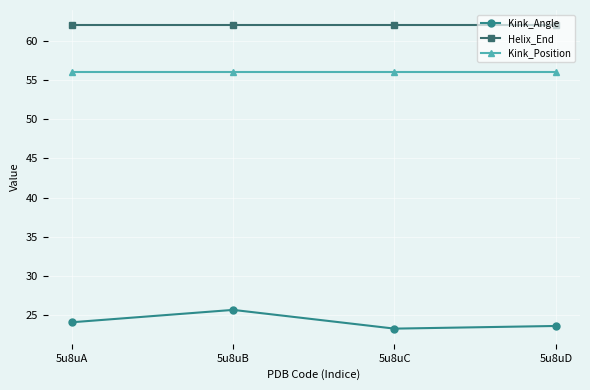

The Kink_Angle series shows 25.7 at 5u8uB. True or false?

True